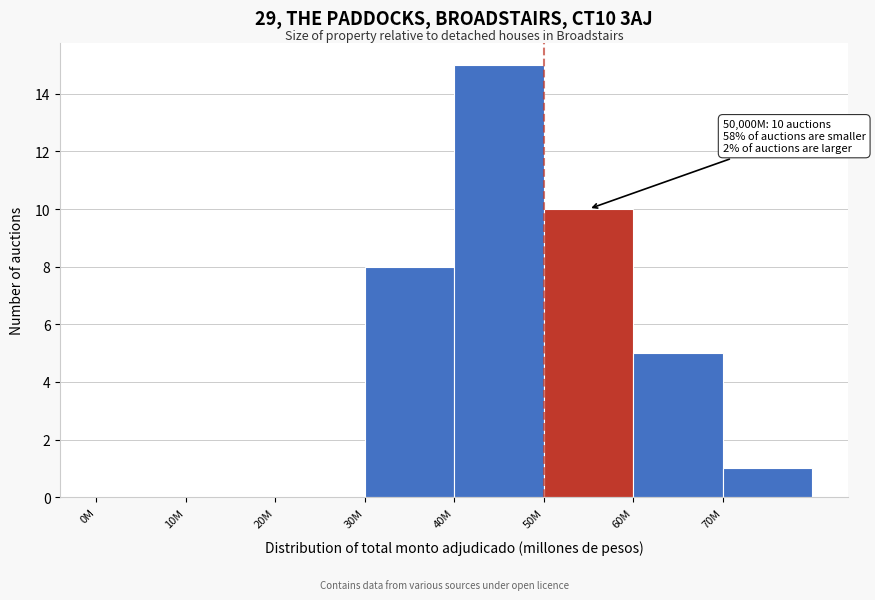

Reading left to right, what are all the values shown in this chart?

0M=0	10M=0	20M=0	30M=8	40M=15	50M=10	60M=5	70M=1